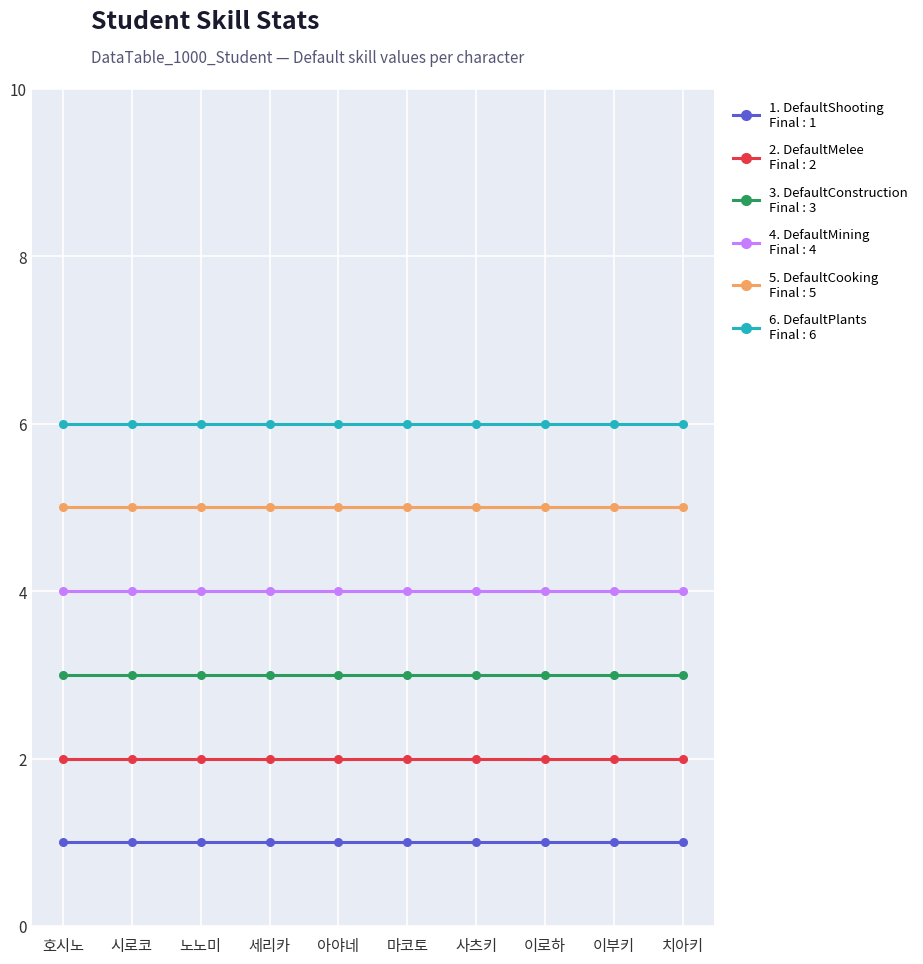

What is the total value across all series at 세리카?

21